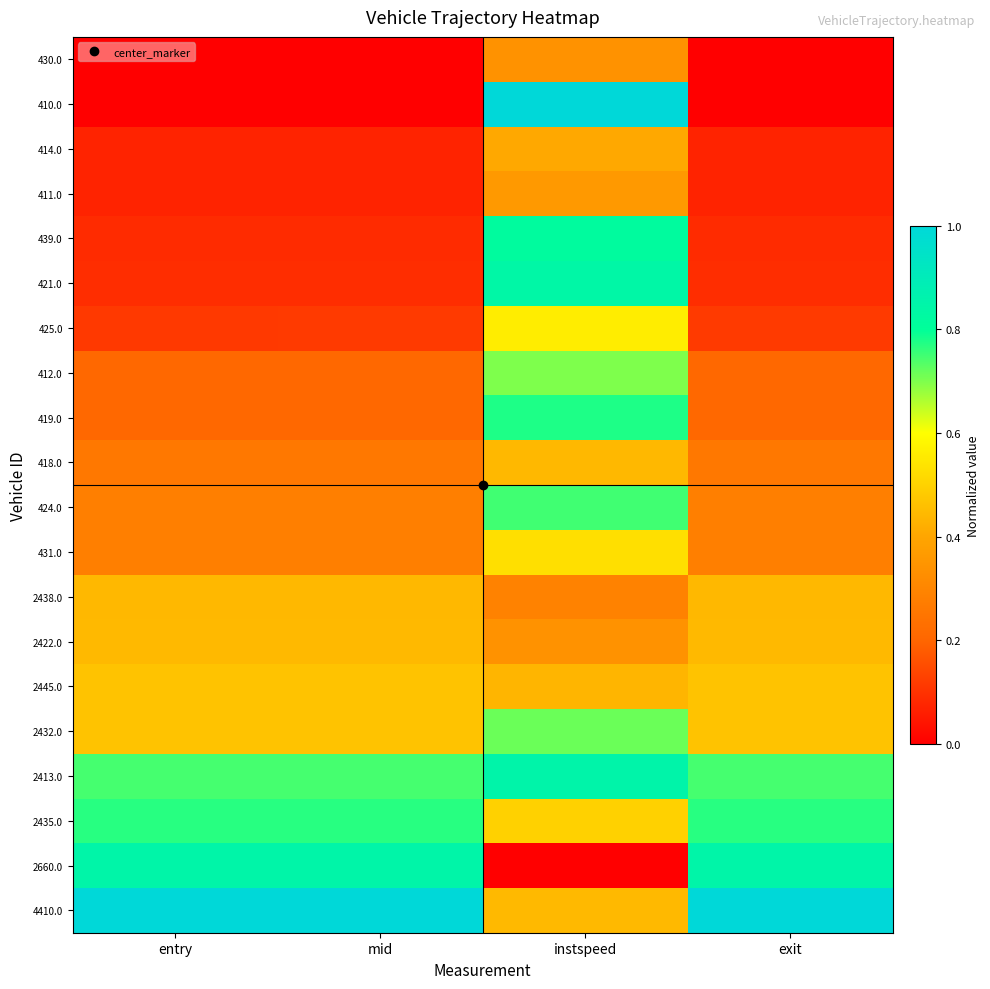

List the series in order of their peak value, highest first.

410.0, 4410.0, 2413.0, 2660.0, 421.0, 439.0, 419.0, 2435.0, 424.0, 2432.0, 412.0, 425.0, 431.0, 2445.0, 2422.0, 2438.0, 418.0, 414.0, 411.0, 430.0